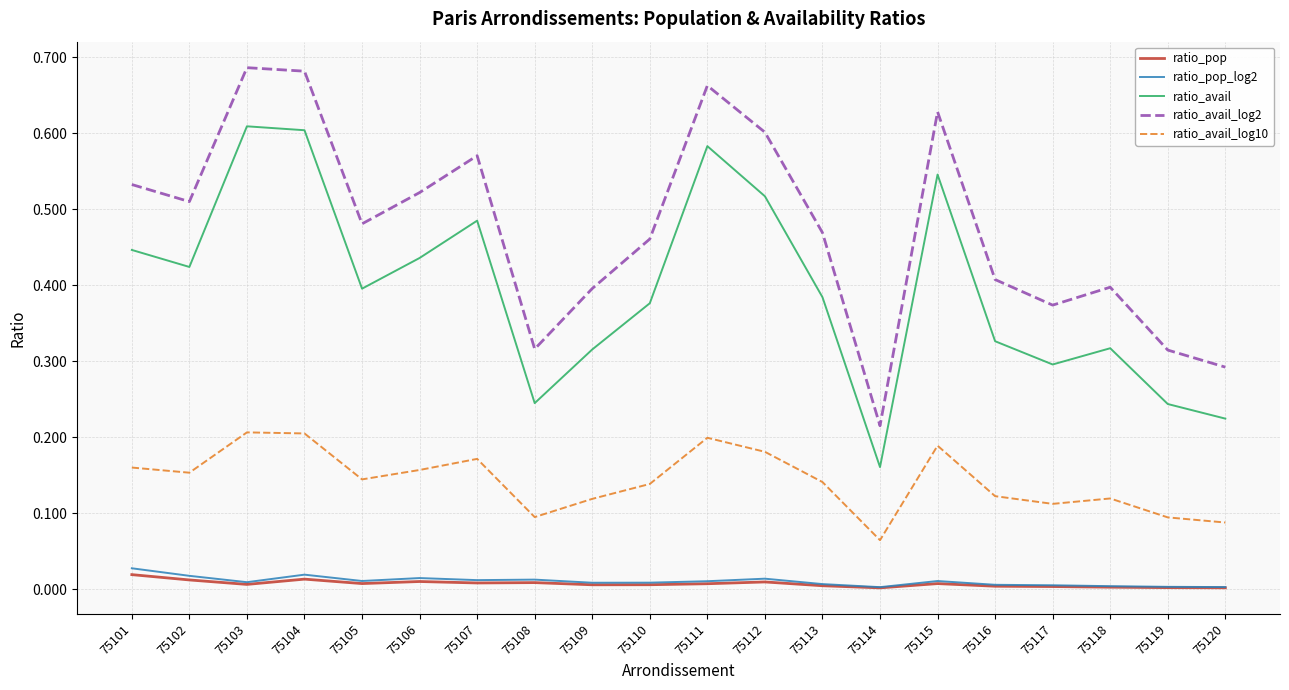

Which series has the largest total across all categories?

ratio_avail_log2